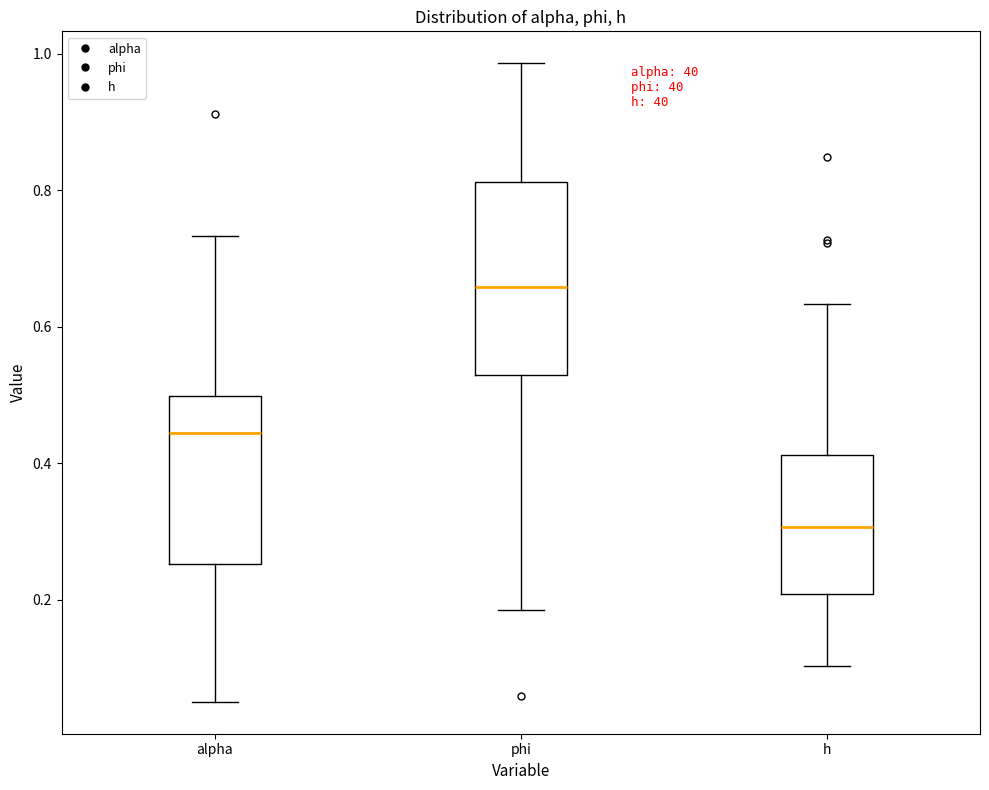

Reading left to right, transcribe this box plot: for each box, give where its median line is, the range the box spans, and where its two whiskers end, as read against the y-axis. The values are not printed on the chart, so give them approximately, as read against the axis.

alpha: median 0.44, box 0.26 to 0.50, whiskers 0.06 to 0.74
phi: median 0.66, box 0.52 to 0.82, whiskers 0.18 to 0.98
h: median 0.30, box 0.20 to 0.42, whiskers 0.10 to 0.64